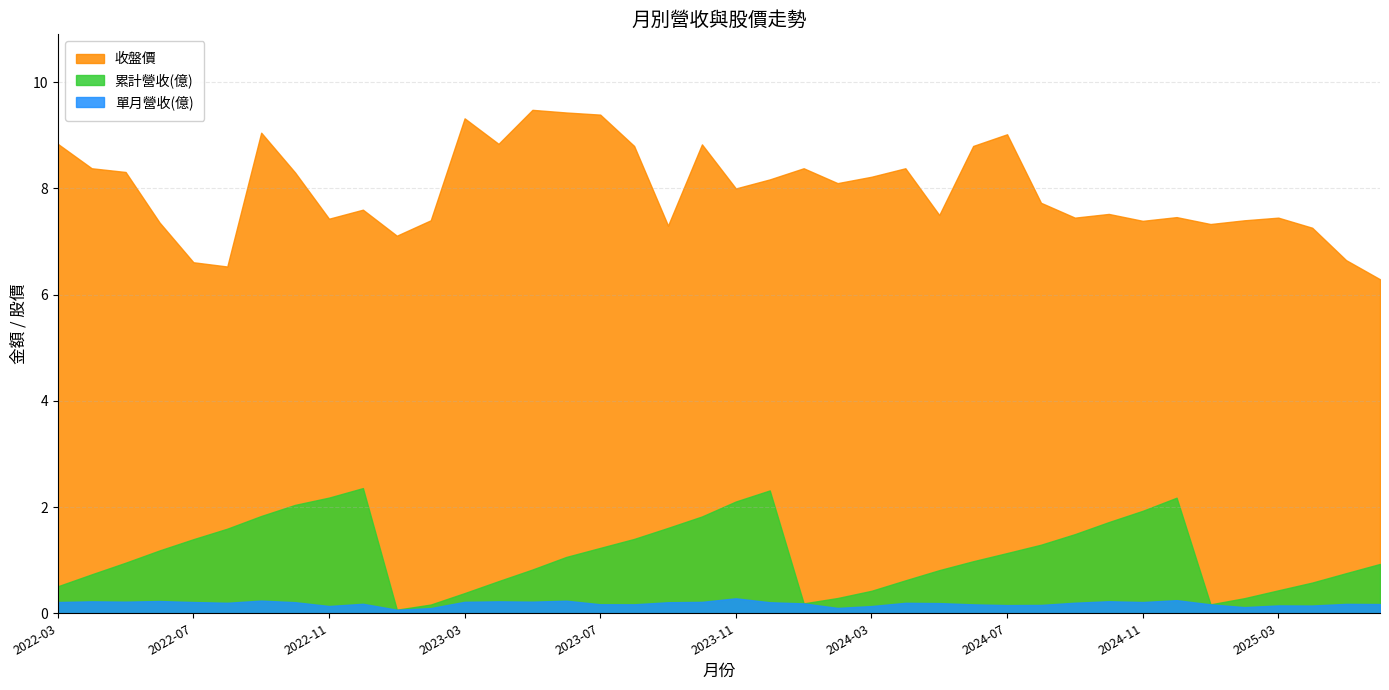

Which has a higher value, 2024-12 or 2023-02?

2024-12